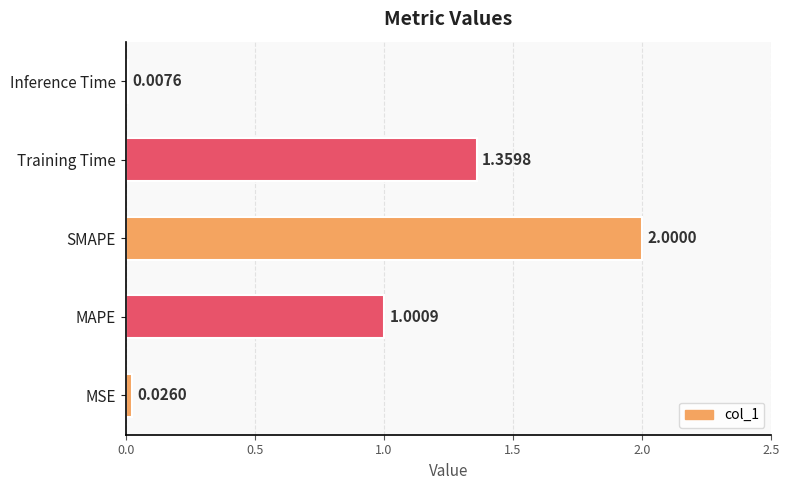

What is the change in value from MSE to MAPE?

+1.0